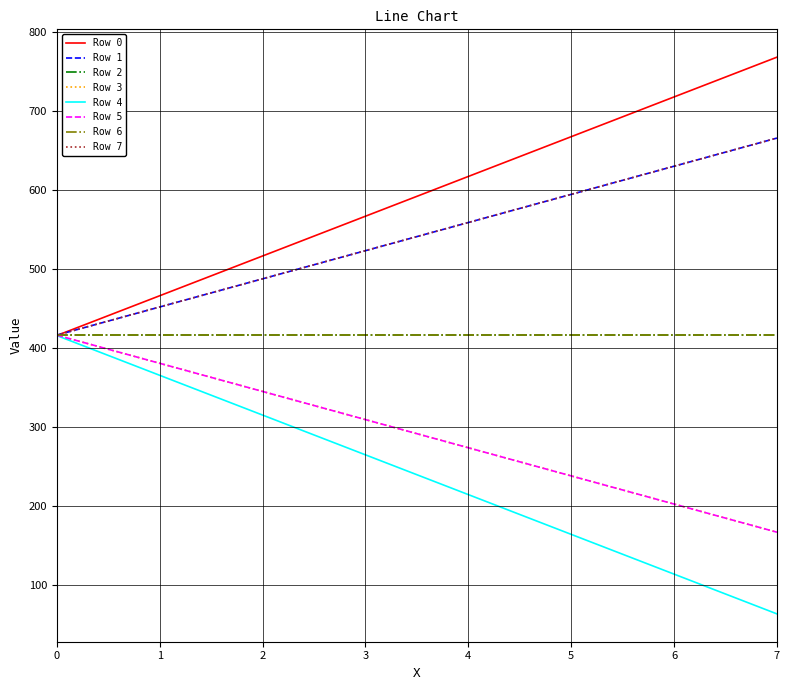

How many lines are shown in the chart?

8